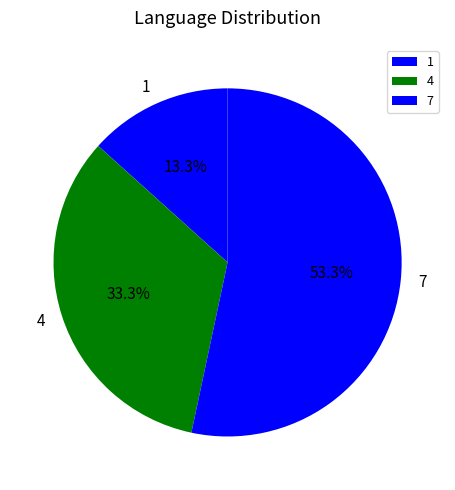

Is there any slice that represents more than half of the pie?

Yes